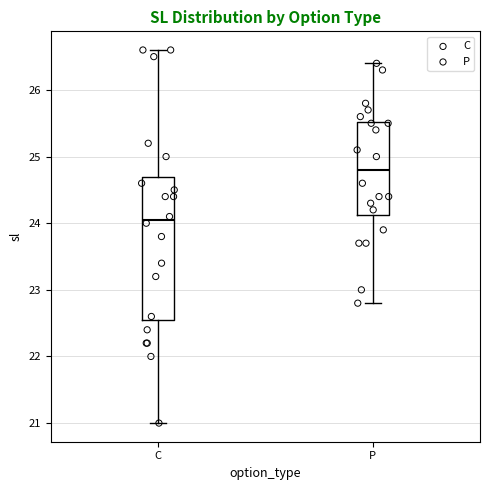

Reading left to right, read every box against the y-axis: the position of its median line, the range the box covers, and the ends of its whiskers. The values are not printed on the chart, so give them approximately, as read against the axis.

C: median 24.1, box 22.6 to 24.7, whiskers 21.0 to 26.6
P: median 24.8, box 24.1 to 25.5, whiskers 22.8 to 26.4